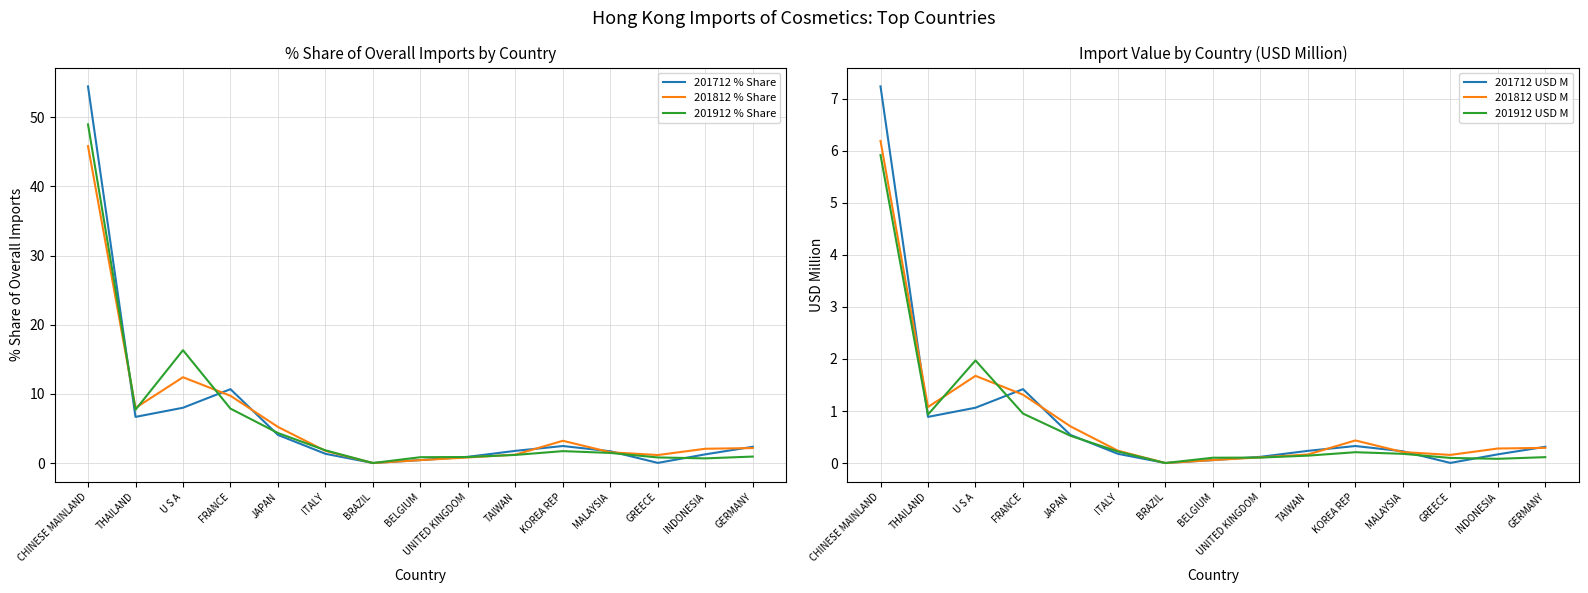

Which category has the highest value in the 201912 % Share series?

CHINESE MAINLAND